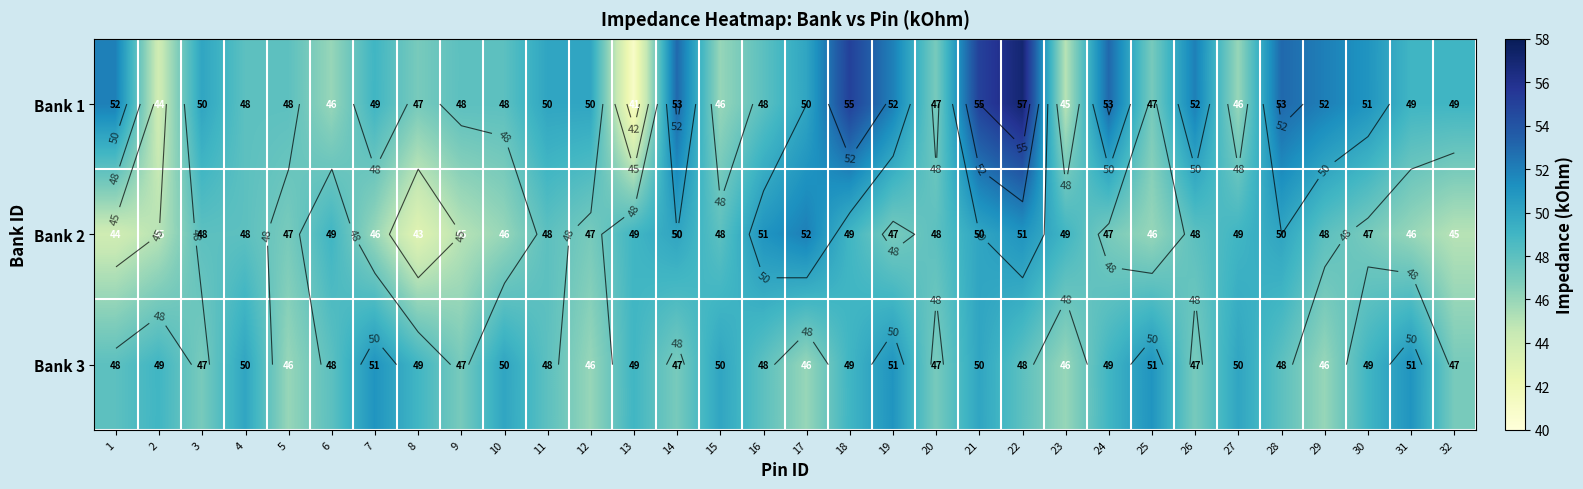

Which has a higher value, 5 or 19?

19